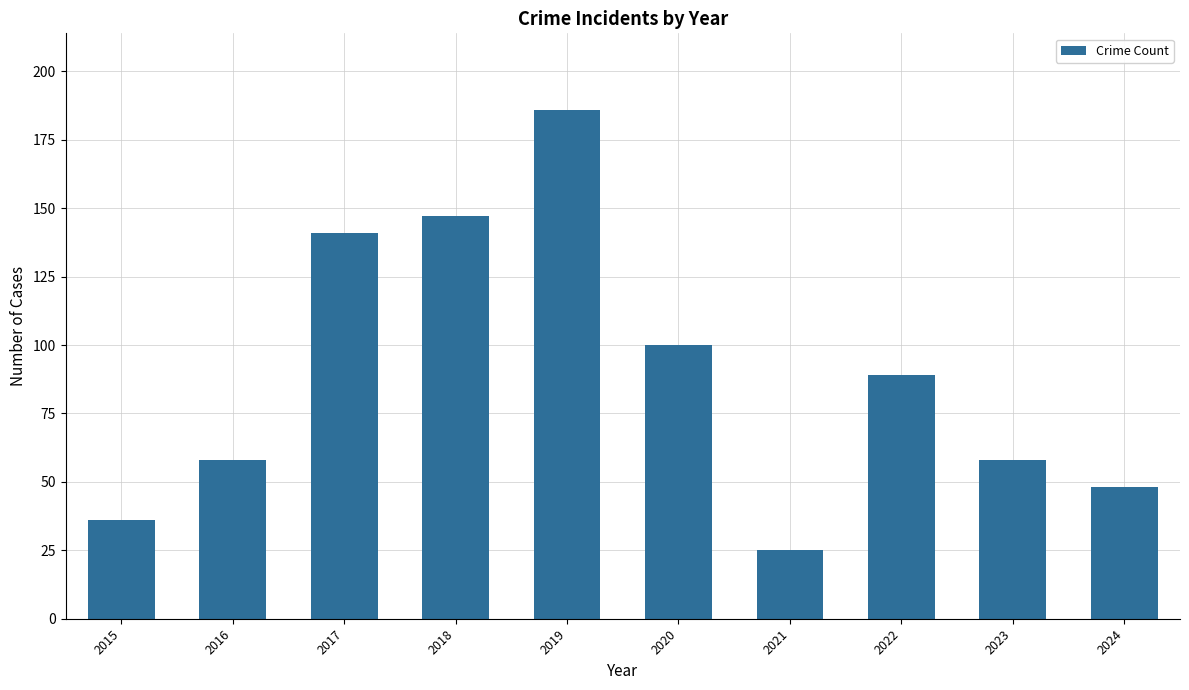

Are the bars grouped side by side (vs. stacked)?

No